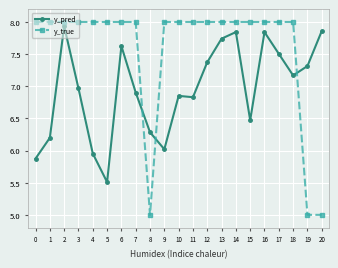

How many y_true values are between 8 and 9?

18